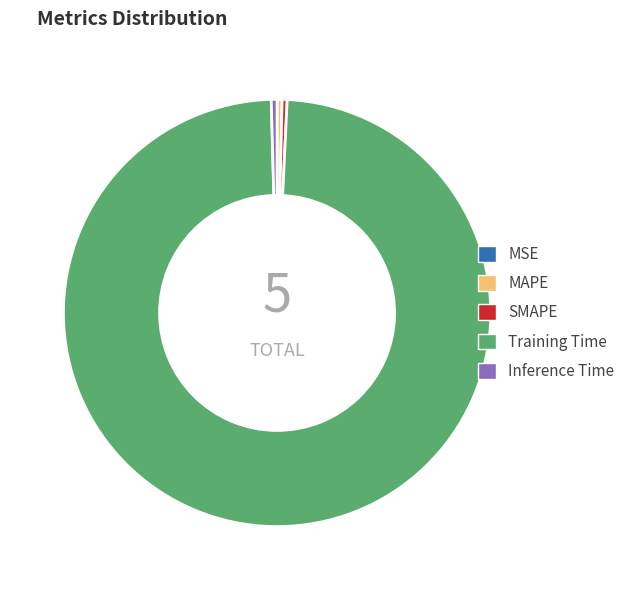

Which slice represents more than half of the pie?

Training Time